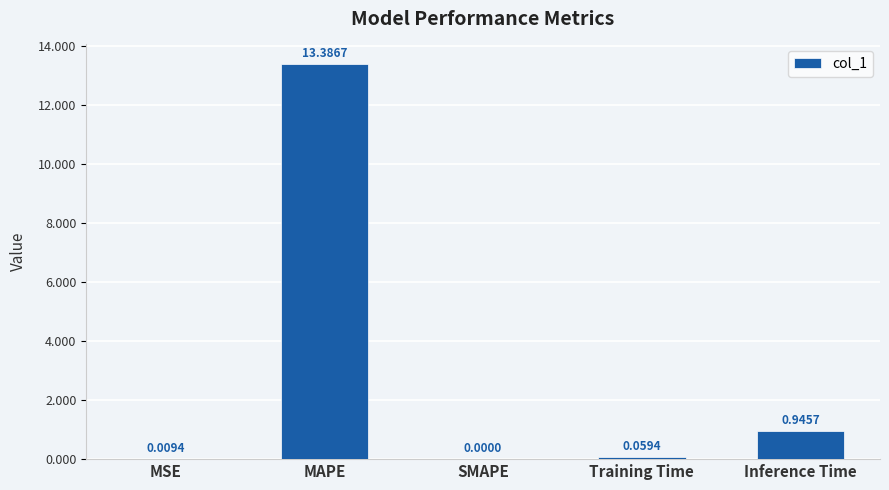

At which category does the chart reach its peak across all series?

MAPE